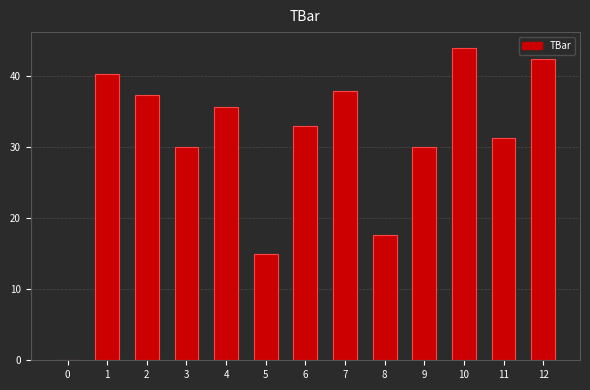

Reading left to right, what are all the values shown in this chart?

0=0.0	1=40.3	2=37.4	3=30.0	4=35.7	5=15.0	6=33.0	7=37.9	8=17.6	9=30.0	10=44.0	11=31.3	12=42.4